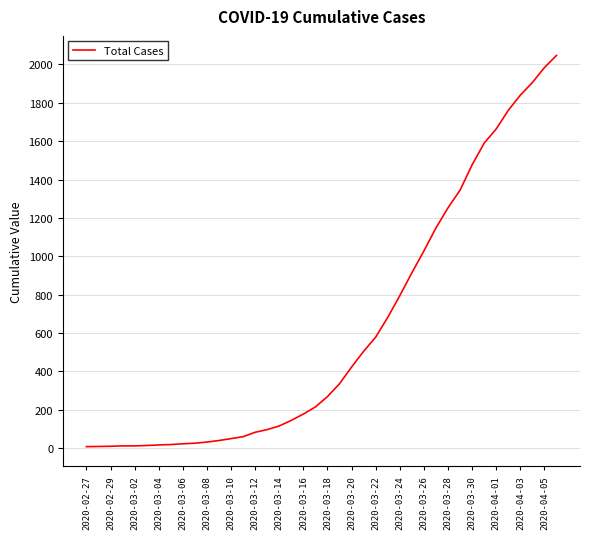

What is the difference between the maximum and minimum values?

2039